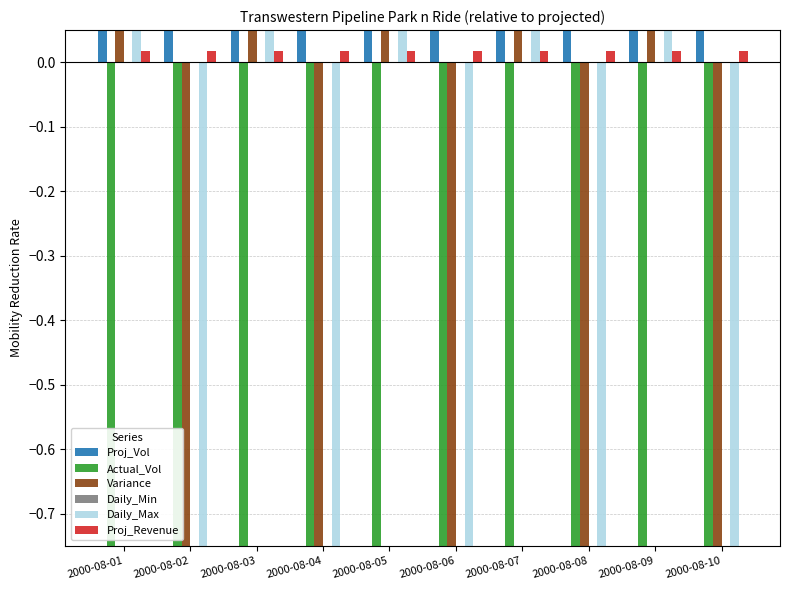

How many values in the Daily_Max series are below 1?

5